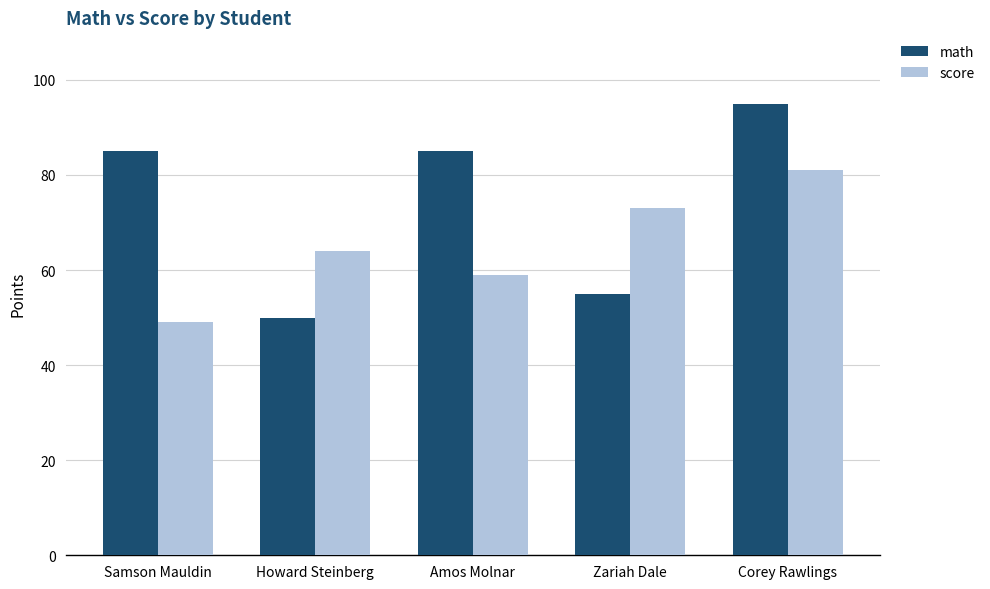

Reading left to right, transcribe all the data shown in this chart.

math: Samson Mauldin=85	Howard Steinberg=50	Amos Molnar=85	Zariah Dale=55	Corey Rawlings=95
score: Samson Mauldin=49	Howard Steinberg=64	Amos Molnar=59	Zariah Dale=73	Corey Rawlings=81